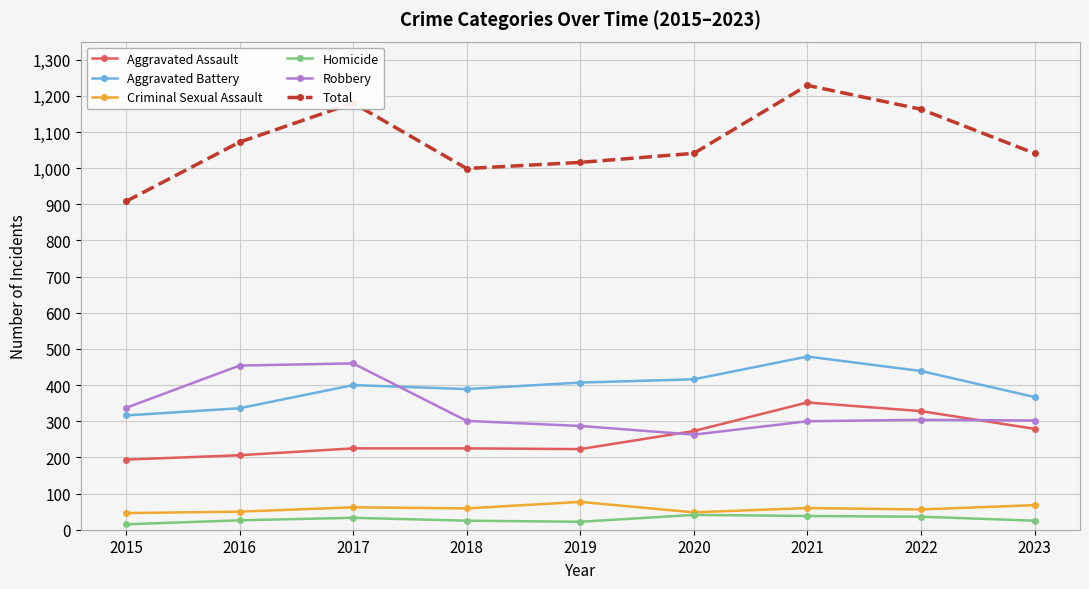

How many lines are shown in the chart?

6